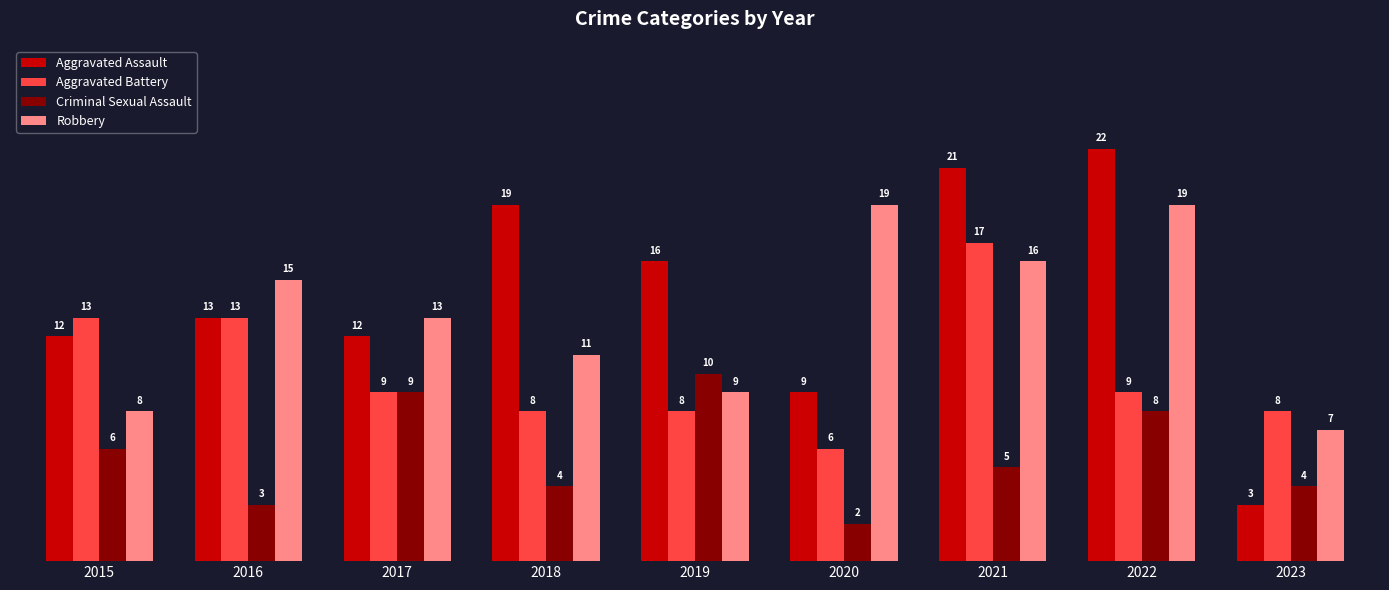

Is the value of Criminal Sexual Assault at 2023 greater than the value of Aggravated Assault at 2023?

Yes